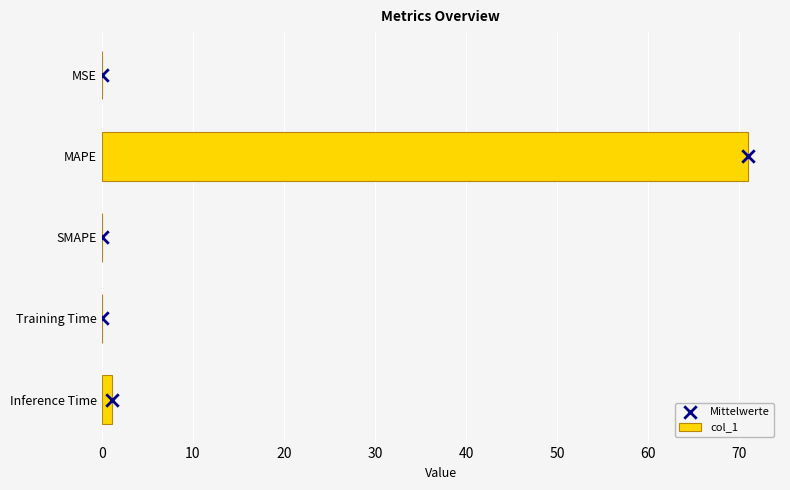

What is the highest value of the col_1 series?

70.9